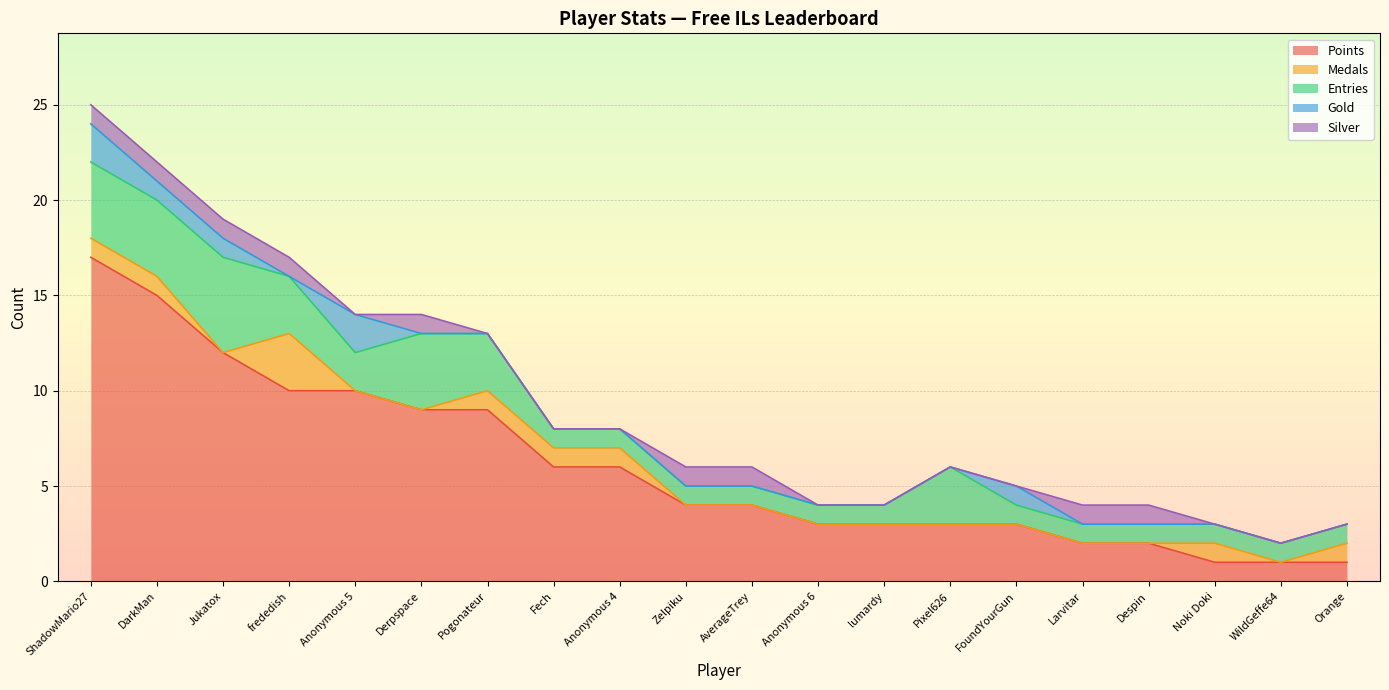

How many data points does each series have?

20